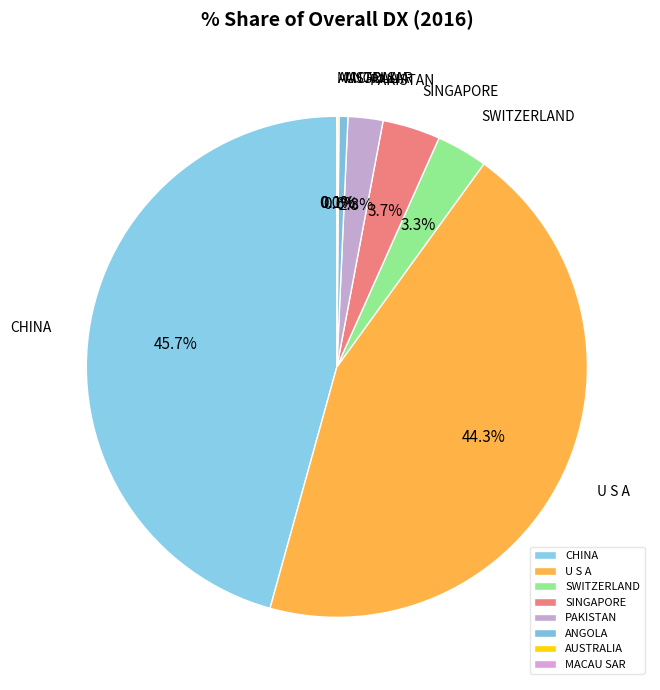

Between PAKISTAN and SINGAPORE, which is larger?

SINGAPORE